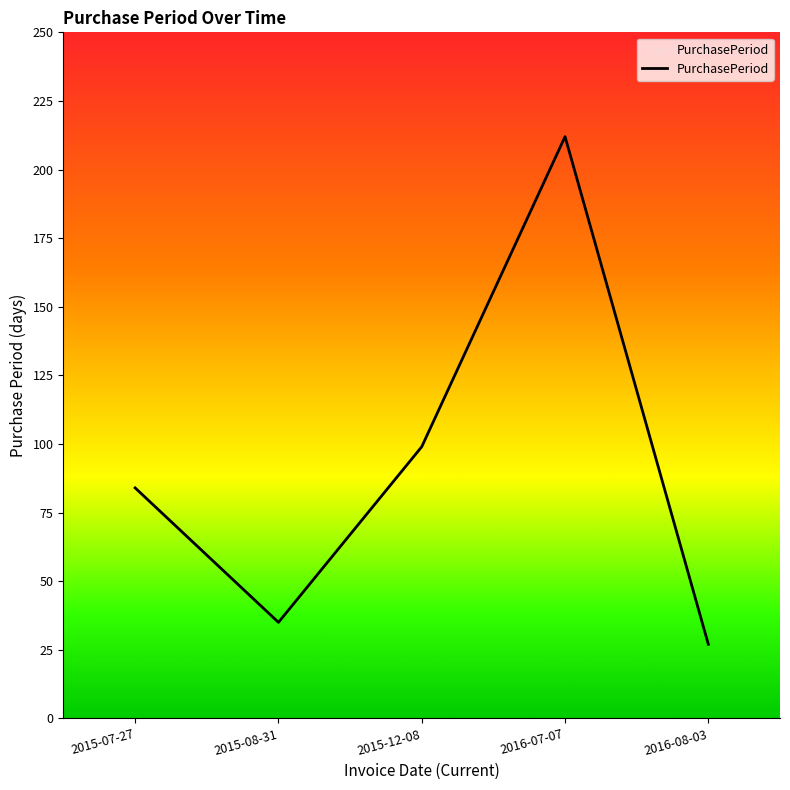

What position from the left is 2016-08-03?

5